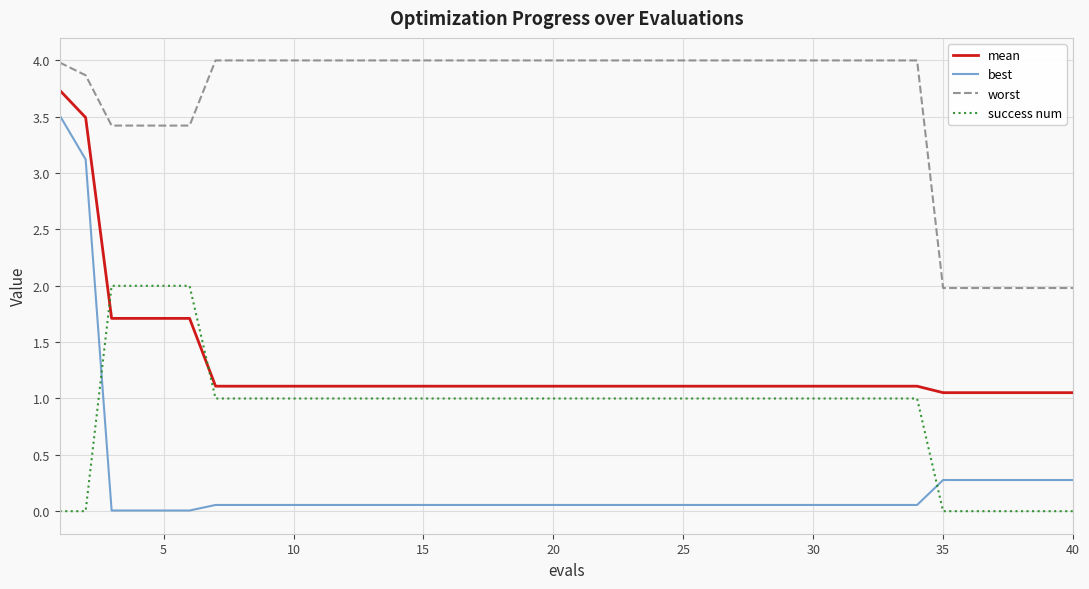

True or false: success num and worst cross at least once.

False